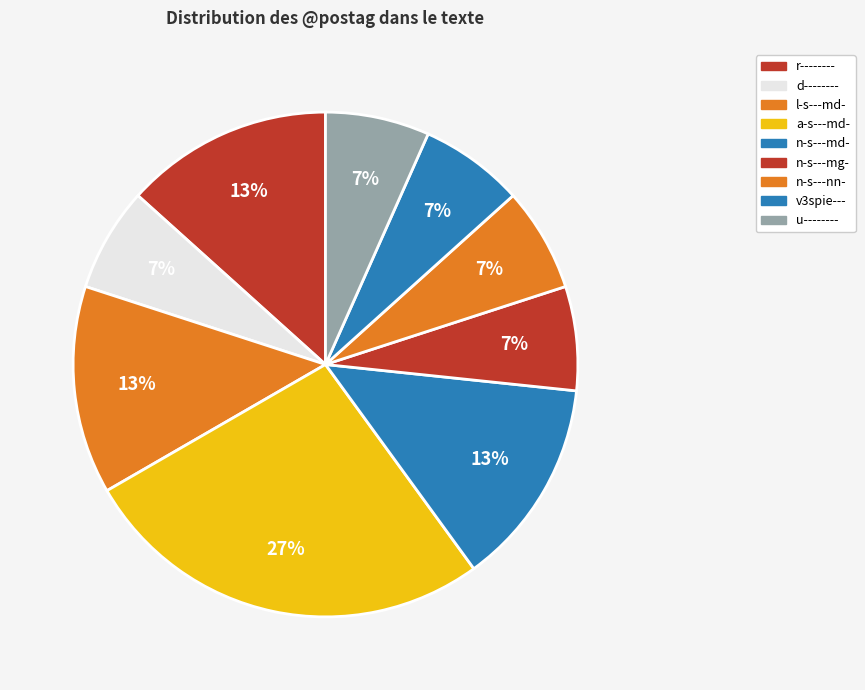

True or false: r-------- accounts for 1% of the total.

False